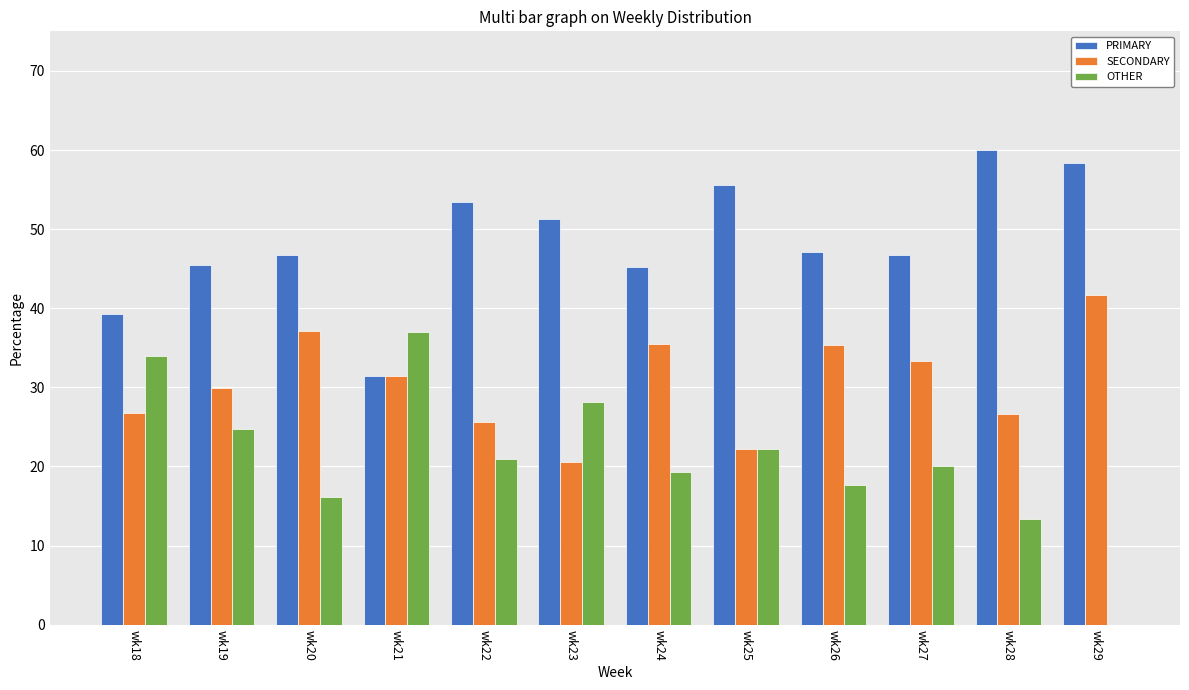

At which category does the chart reach its peak across all series?

wk28